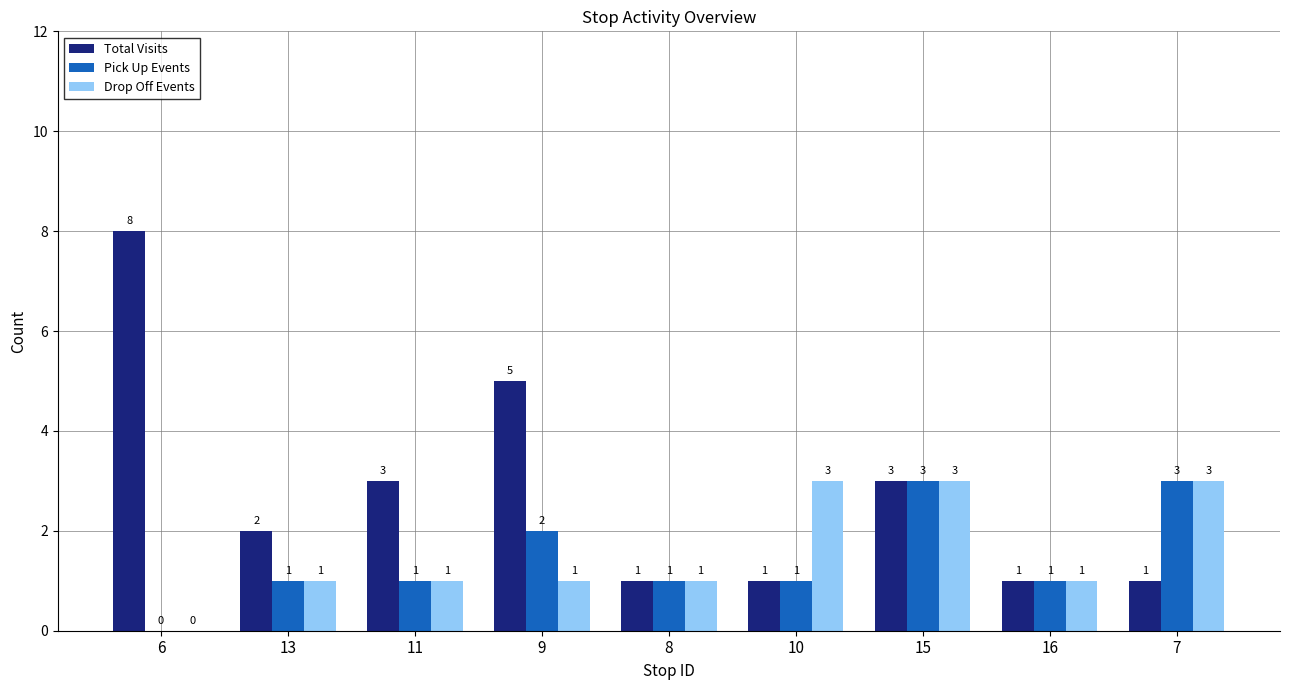

Which series has the largest total across all categories?

Total Visits